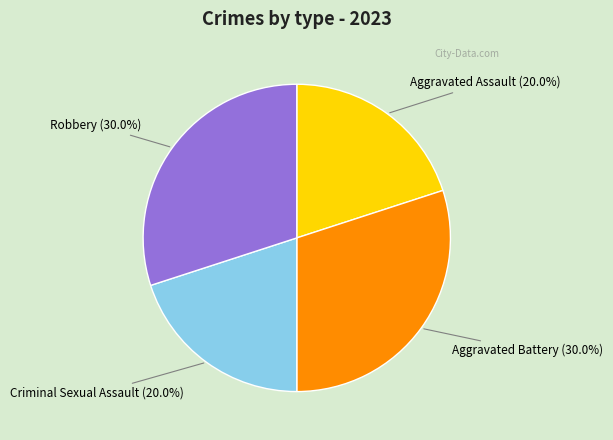

What percentage is the Robbery slice, to the nearest percent?

30%